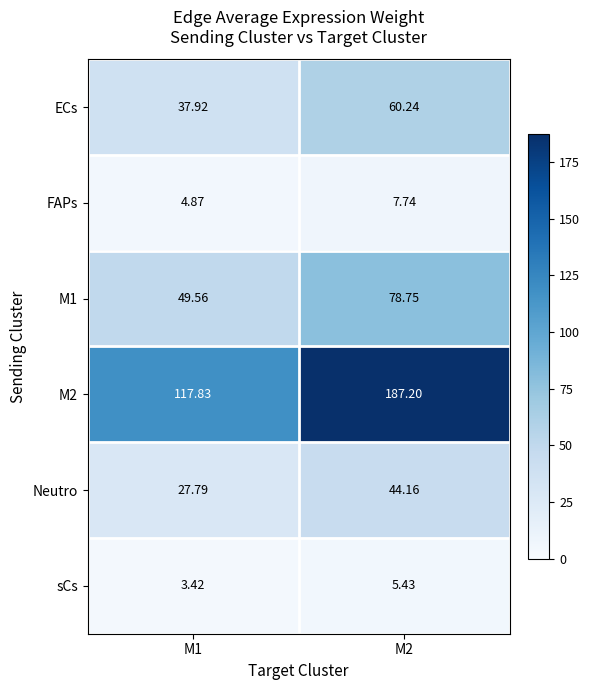

Which series has the widest spread of values?

M2